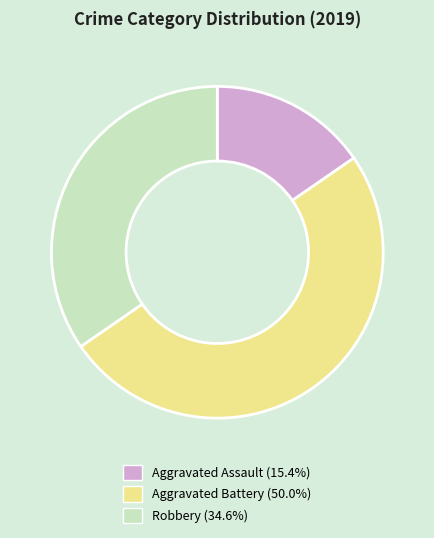

Do Aggravated Battery and Aggravated Assault together represent more than half of the pie?

Yes